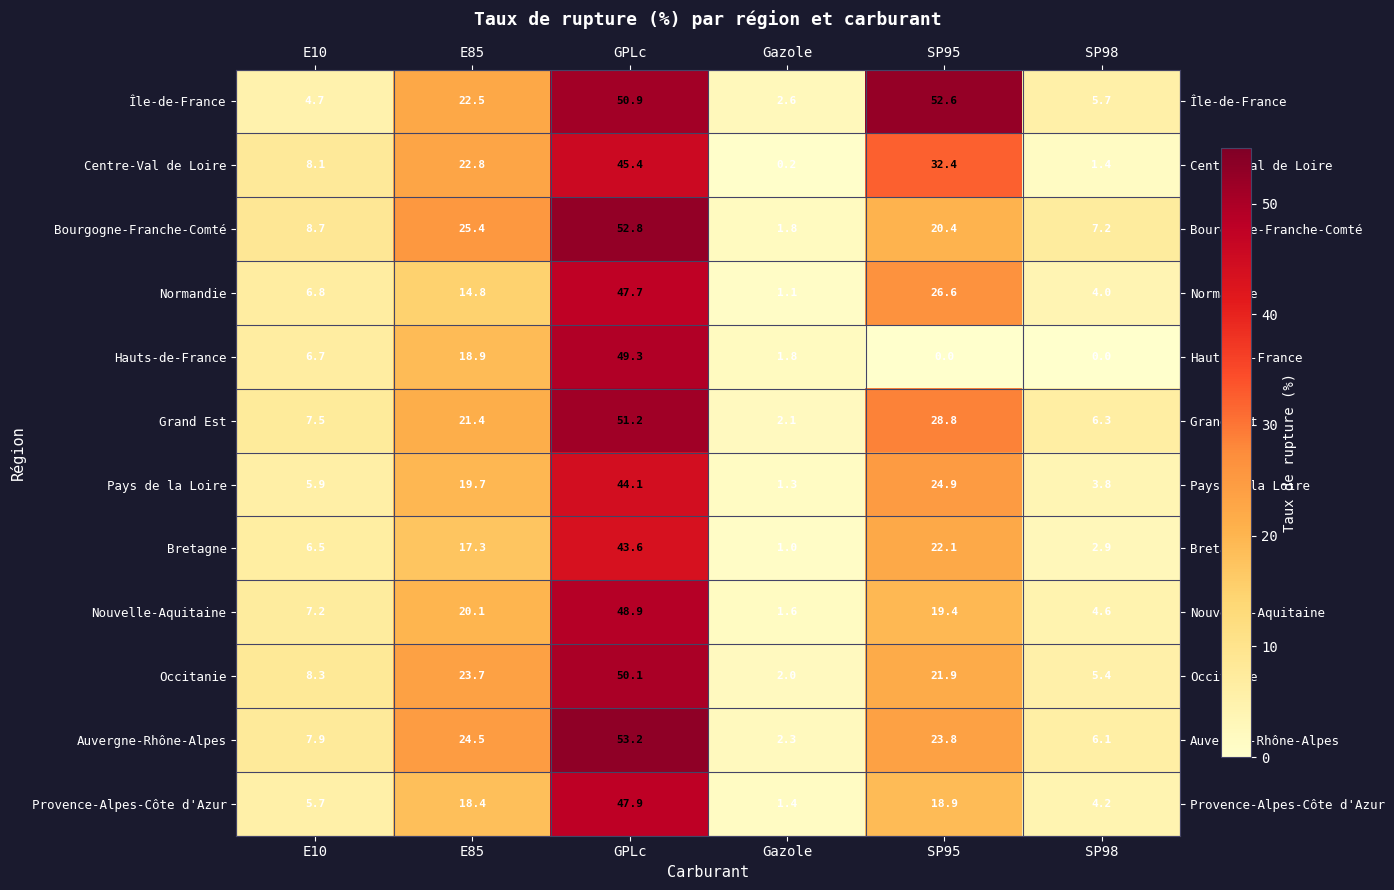

Read the Grand Est value at E10.

7.5